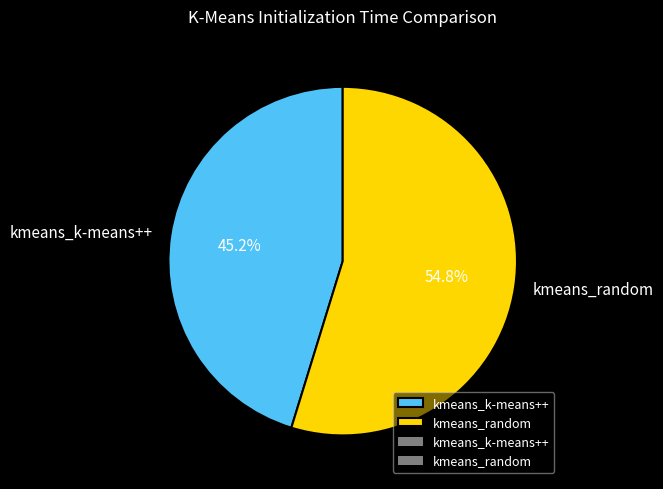

What percentage is NOT represented by kmeans_k-means++?

54.8%